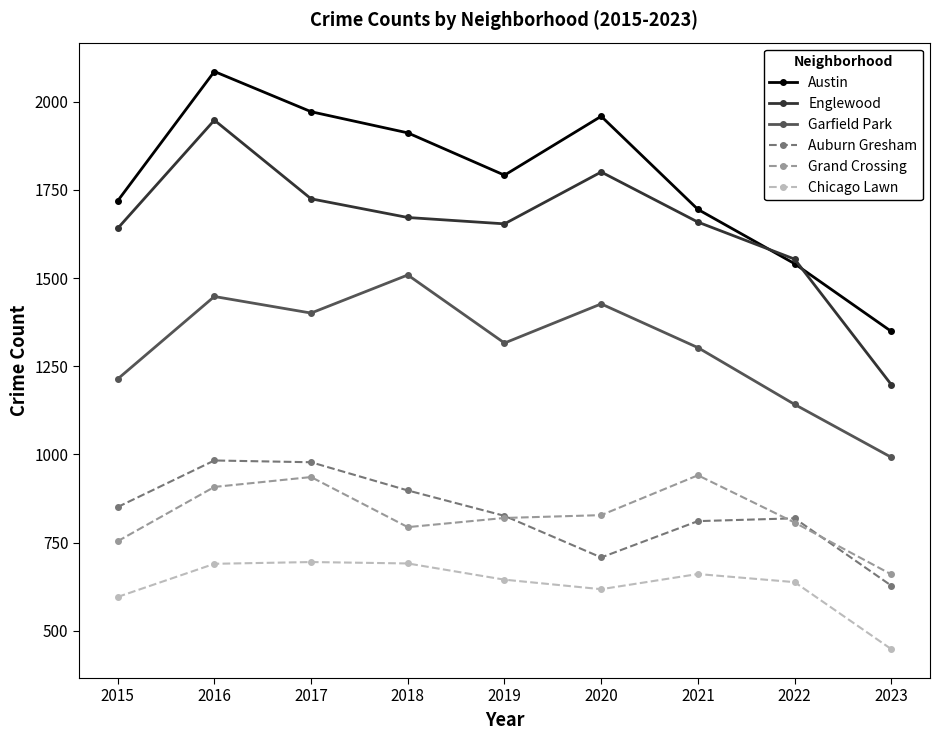

What is the minimum value for Chicago Lawn?

448